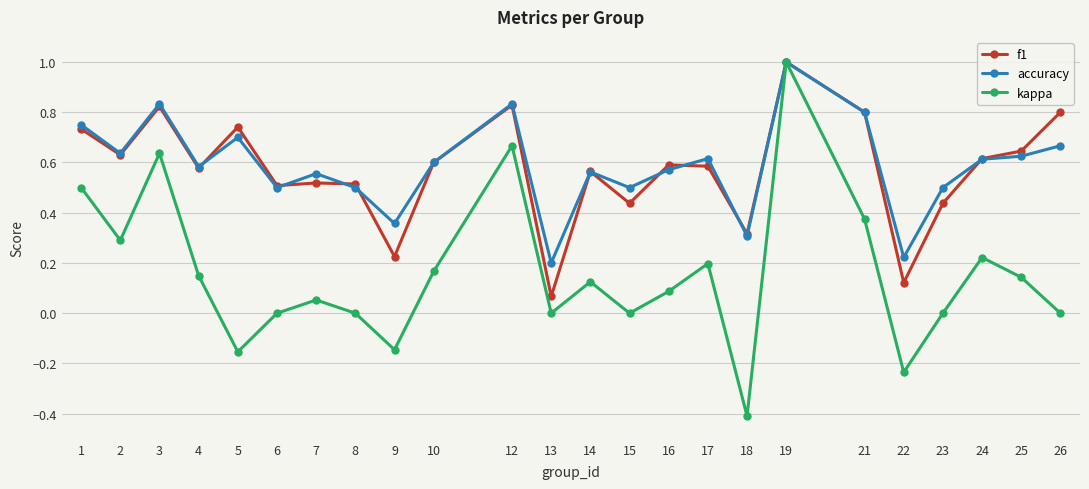

Is this an area chart (filled region under the line)?

No